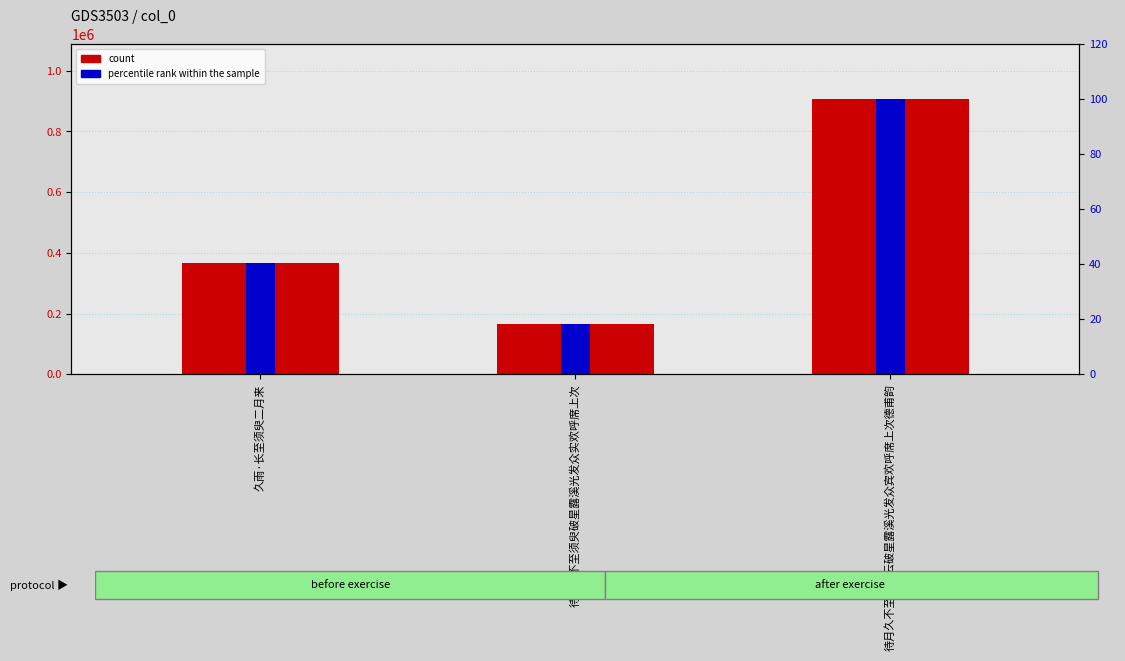

True or false: col_0 count has a value of 130520.9 at 久雨·长至须臾二月来.

False